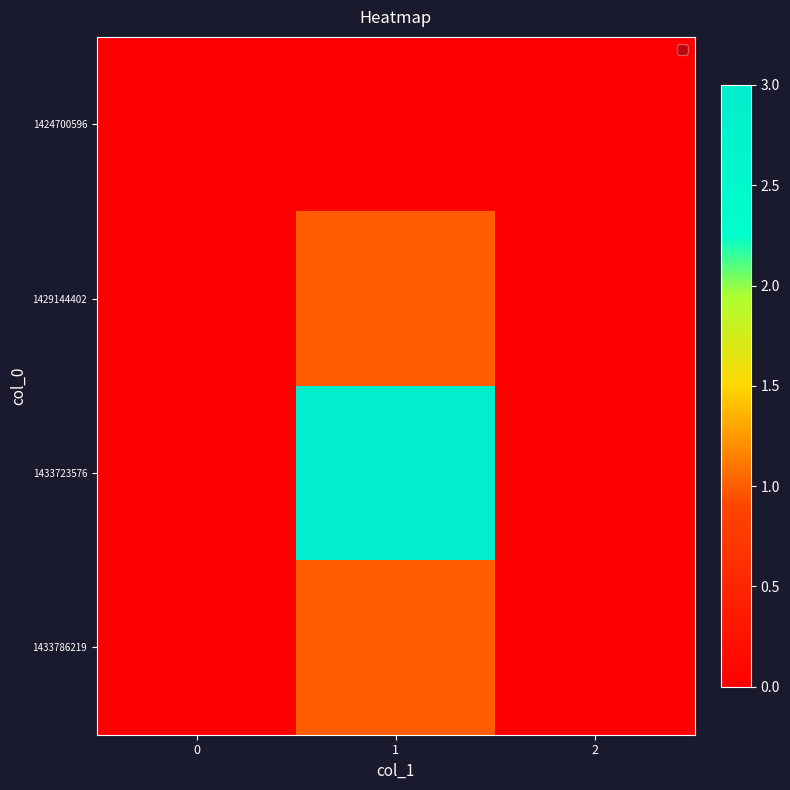

Reading left to right, transcribe all the data shown in this chart.

1424700596: 0=0	1=0	2=0
1429144402: 0=0	1=1	2=0
1433723576: 0=0	1=3	2=0
1433786219: 0=0	1=1	2=0